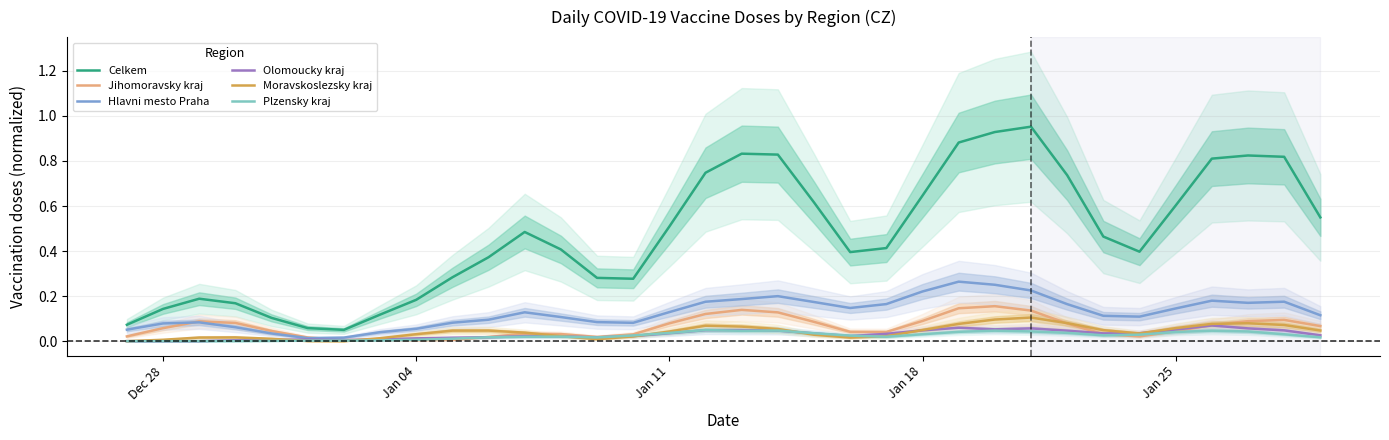

How many data points does each series have?

34